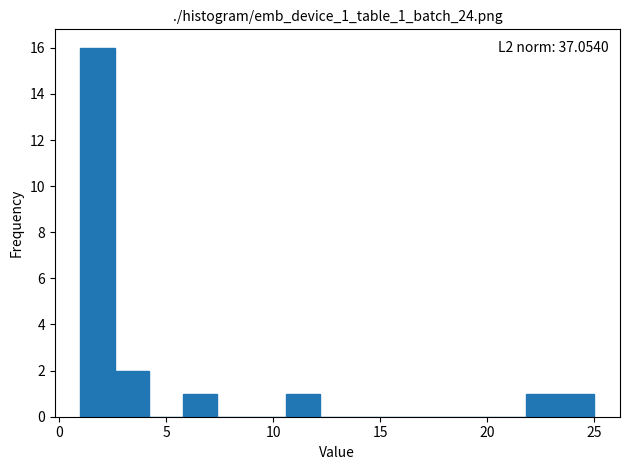

Read against the x-axis, roughly where is the centre of the tallest bar?

2.0